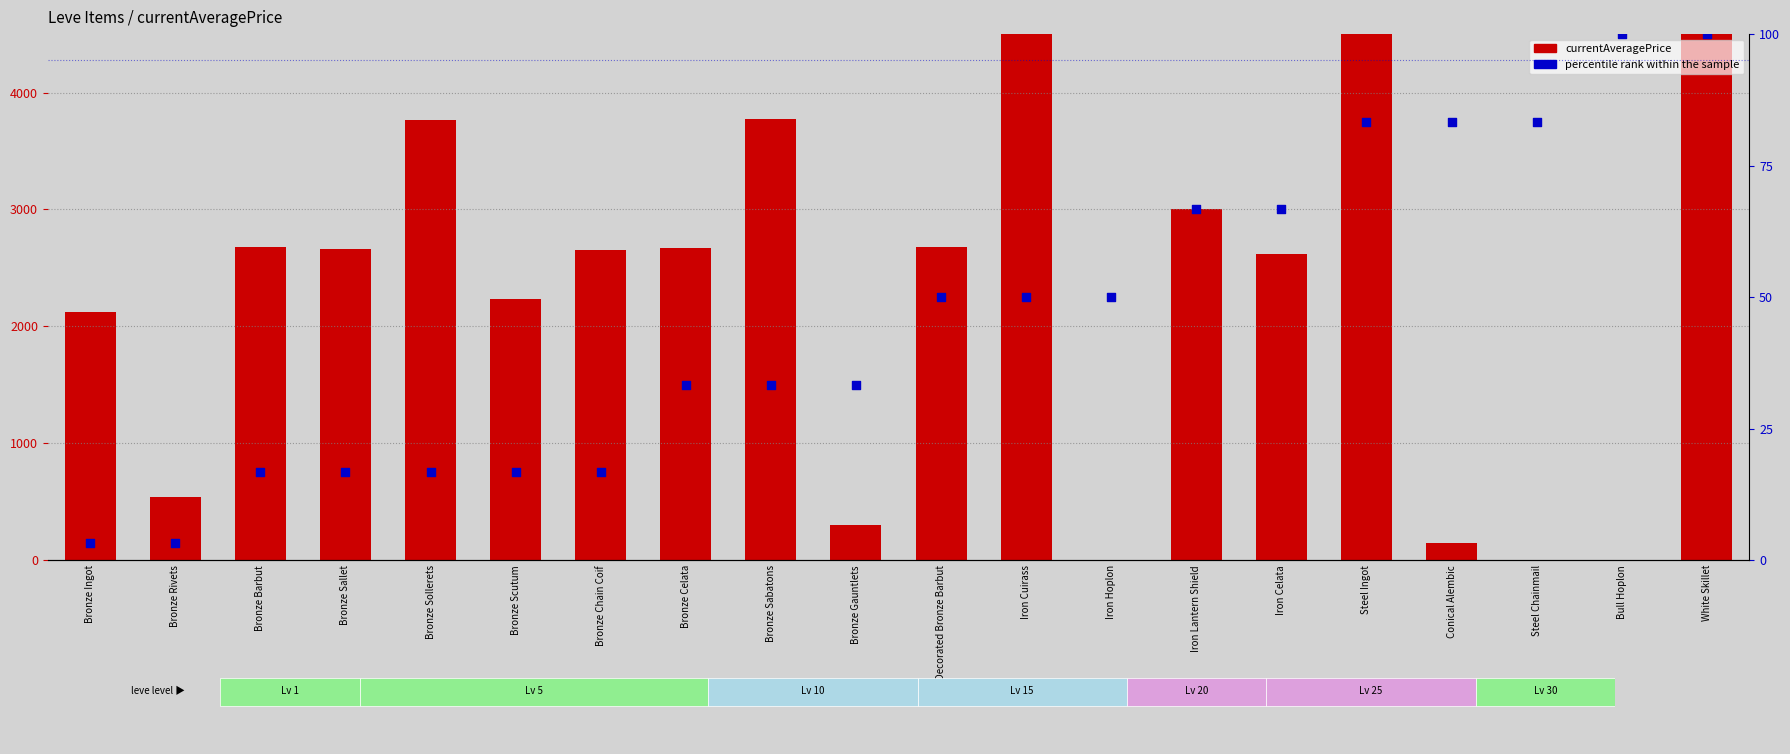

Which series contains the highest Y value?

currentAveragePrice